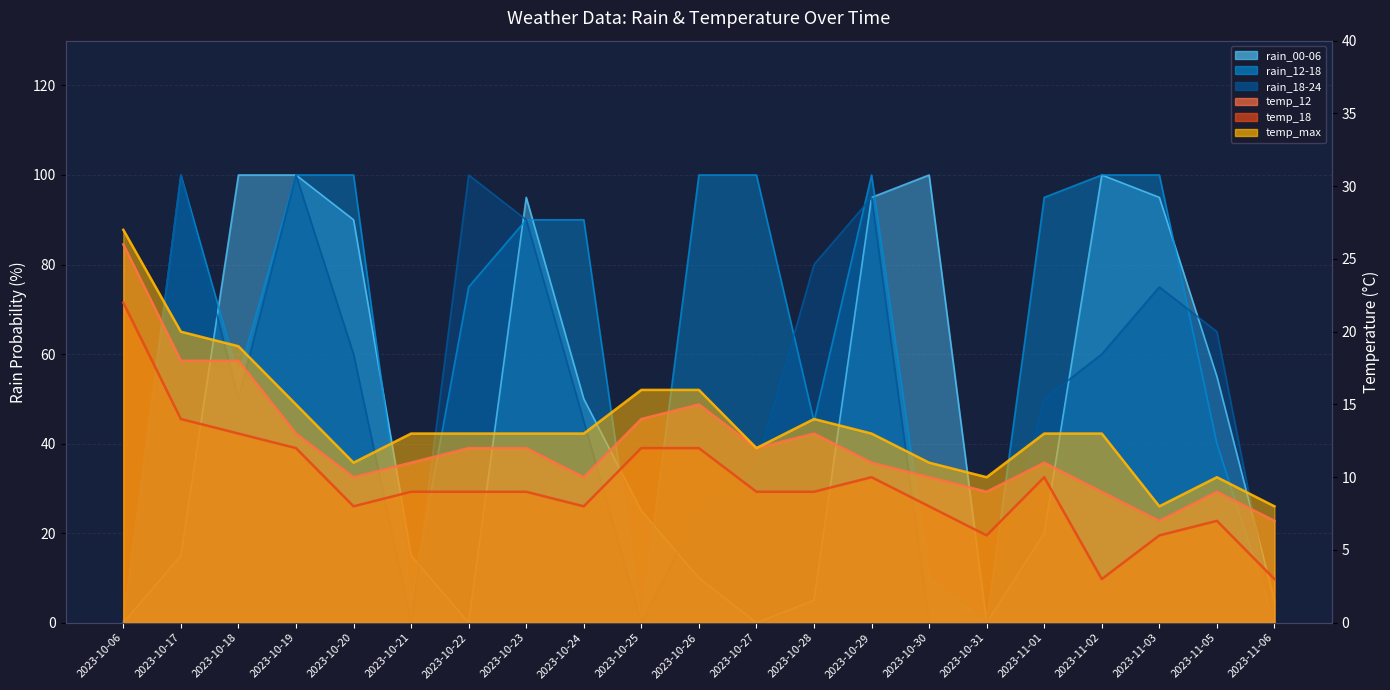

True or false: temp_max has more than 1 points higher than both neighbors.

True